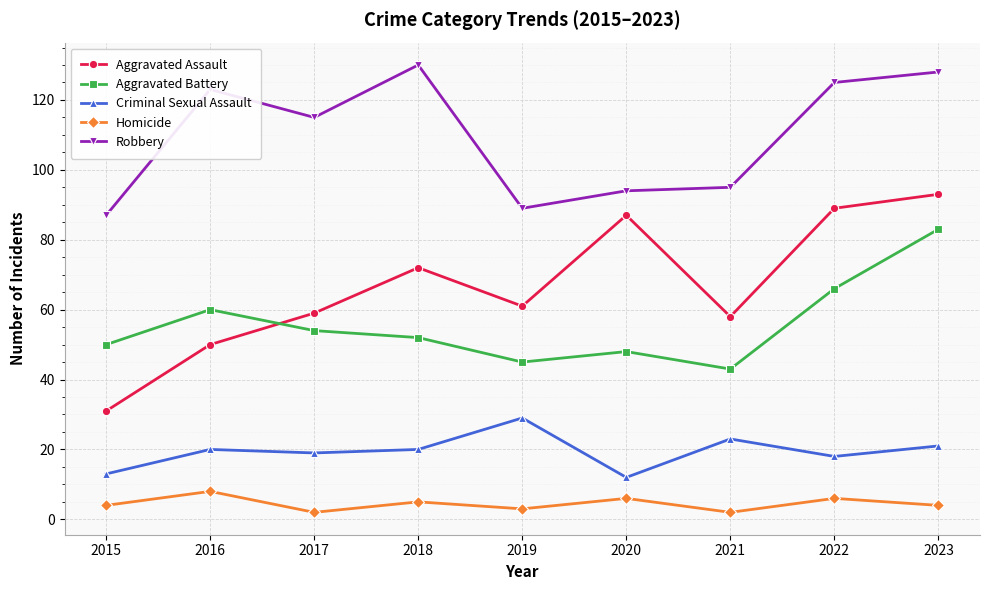

What is the total value across all series at 2015?

185